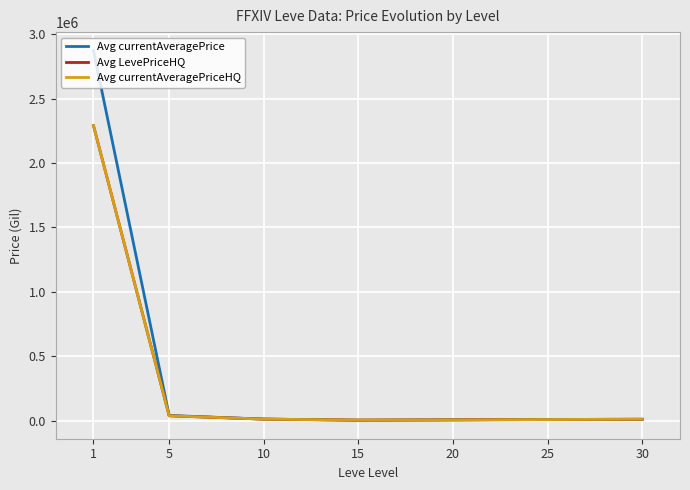

Does the chart display data point markers on the line(s)?

No